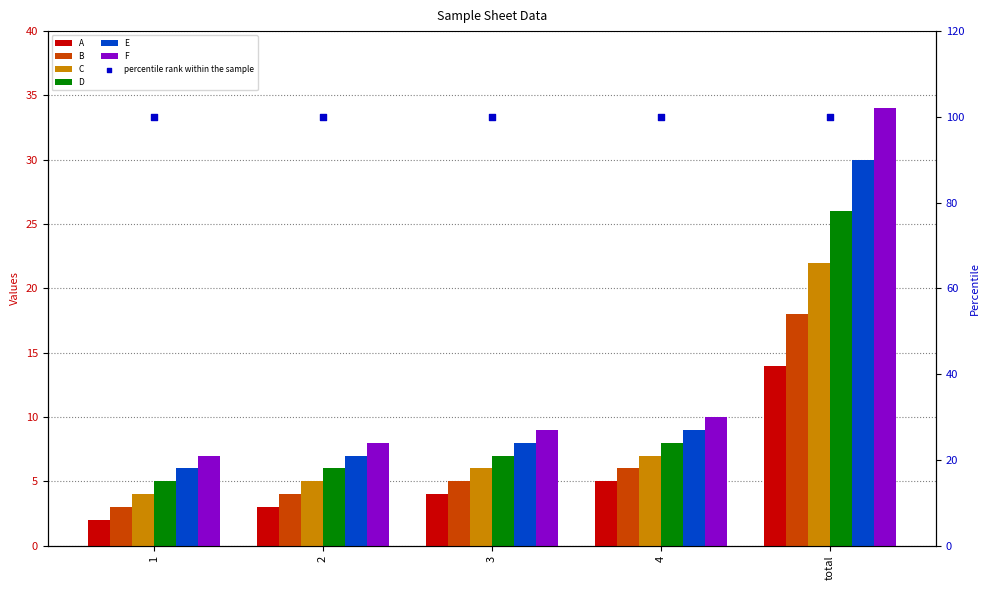

What are all the series names shown in the legend?

A, B, C, D, E, F